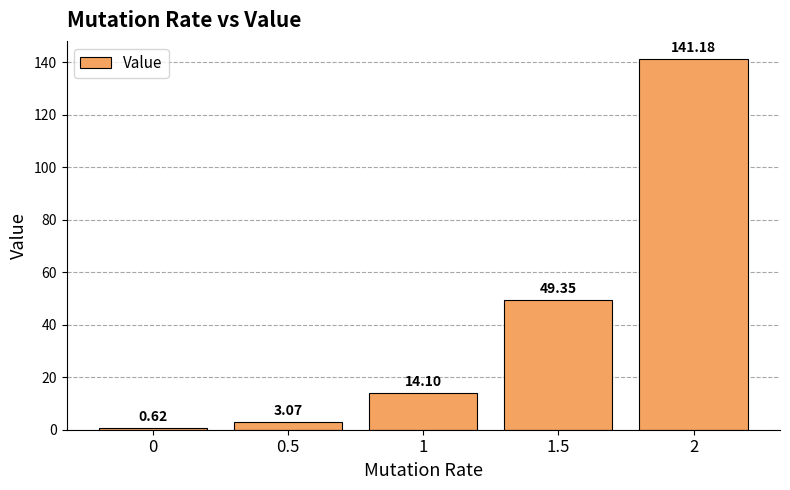

What is the sum of the values at 1.5 and 0?

50.0